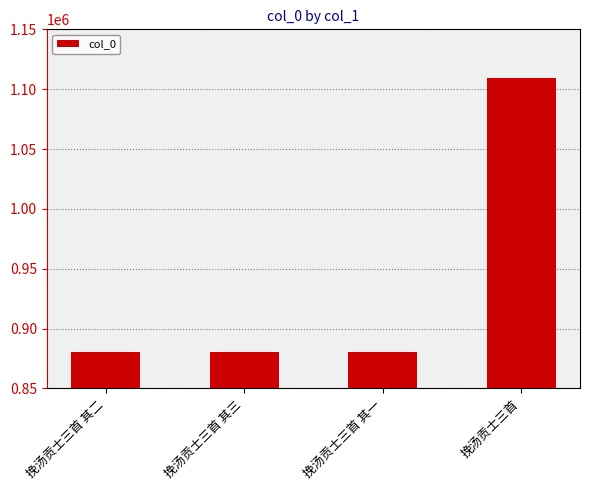

At which category does the chart reach its peak across all series?

挽汤贡士三首